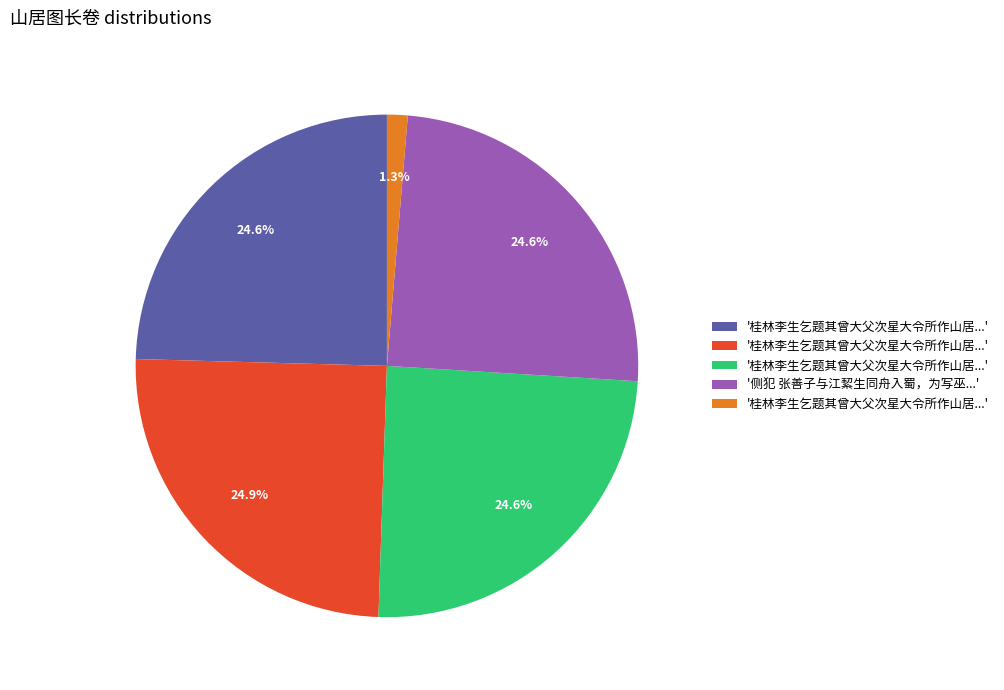

Does any single category account for the majority?

No